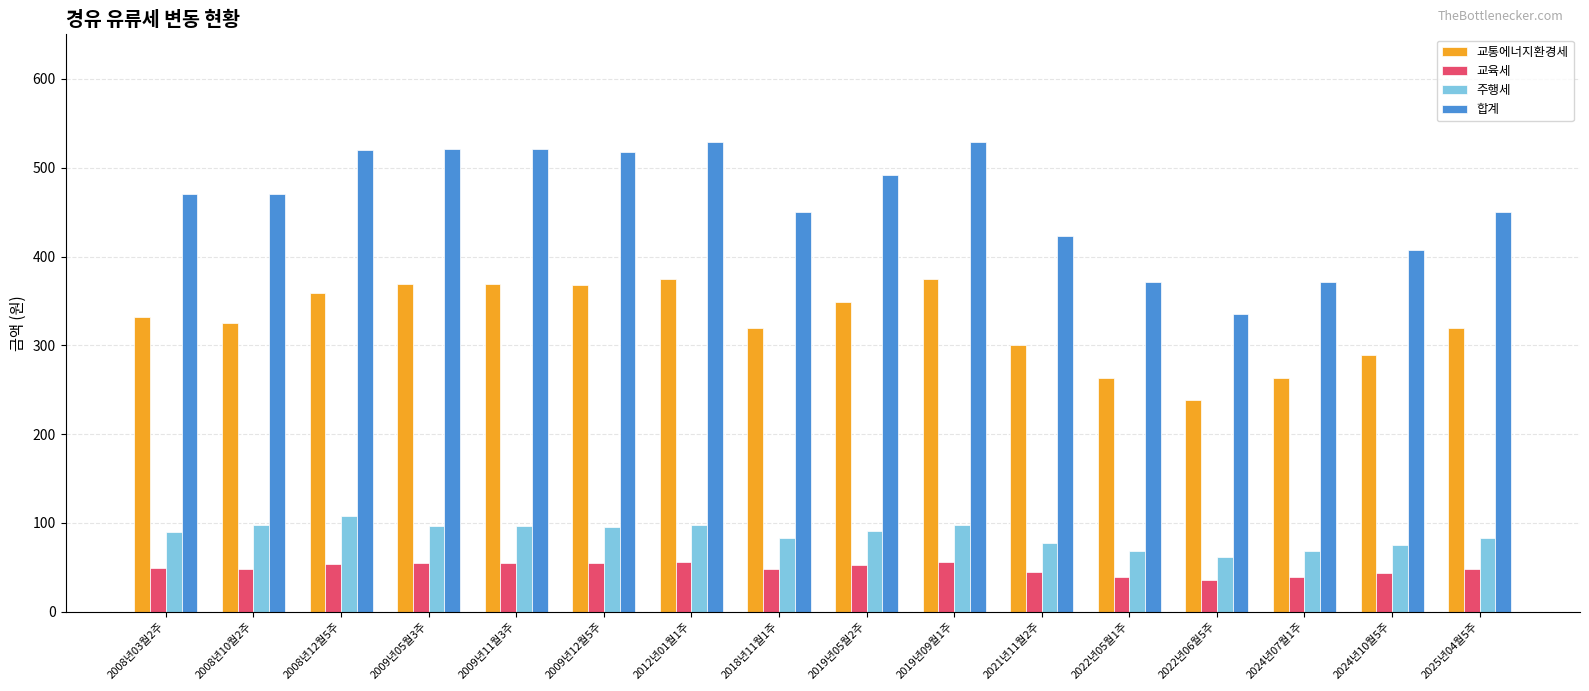

At how many categories does at least one series exceed 160?

16